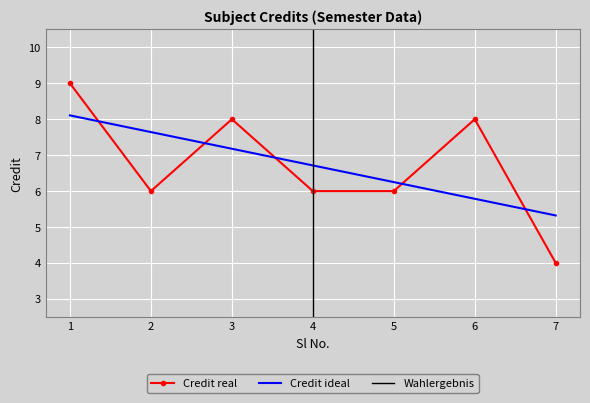

The value of Credit real at 7 is 2.6. True or false?

False